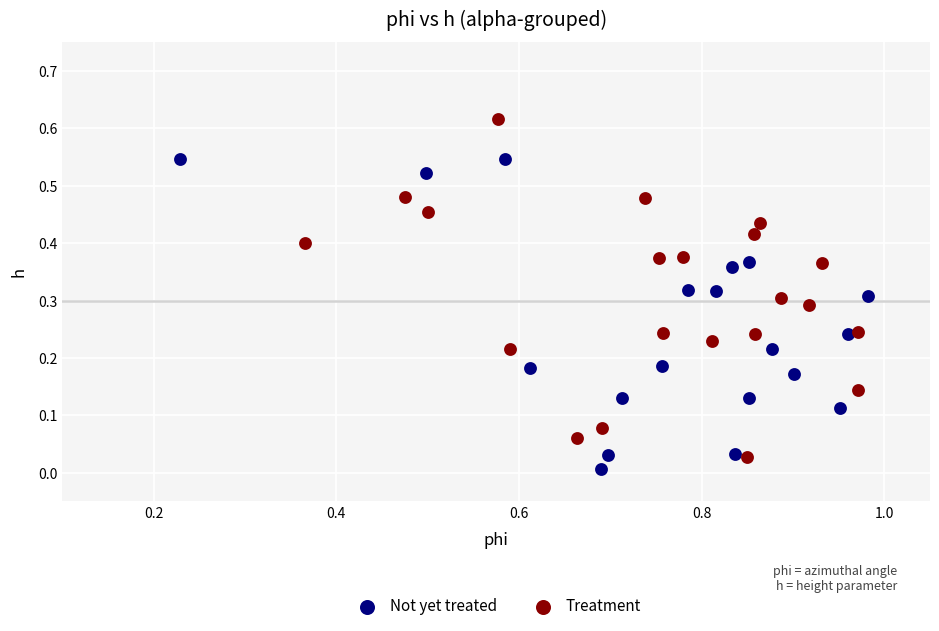

Which series reaches the minimum Y coordinate?

Not yet treated